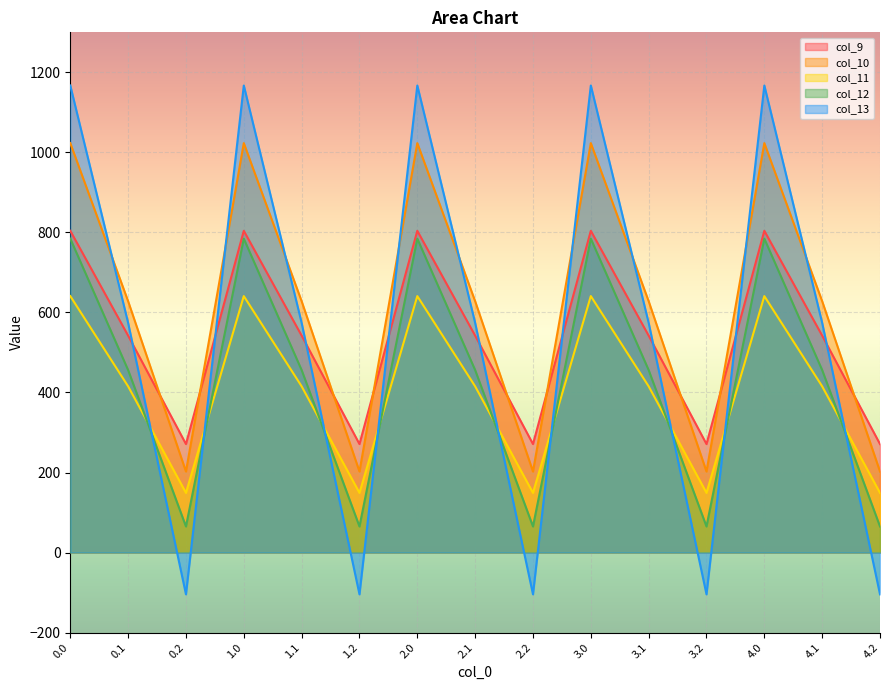

Is it true that col_10 equals 628.1 at 3.1?

True